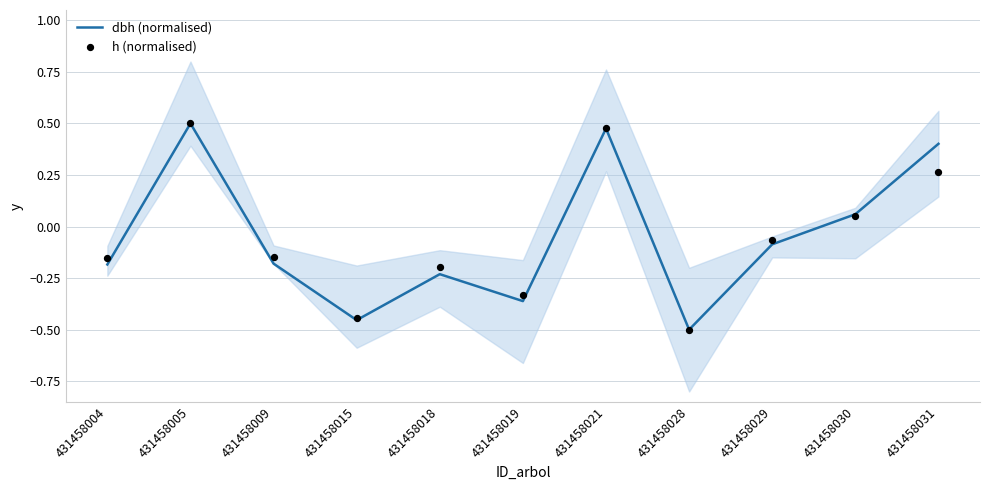

What are all the series names shown in the legend?

dbh (normalised), h (normalised)